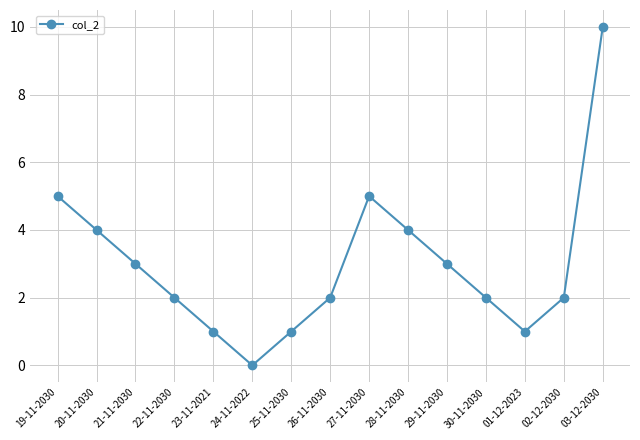

Where is the first local maximum?

27-11-2030